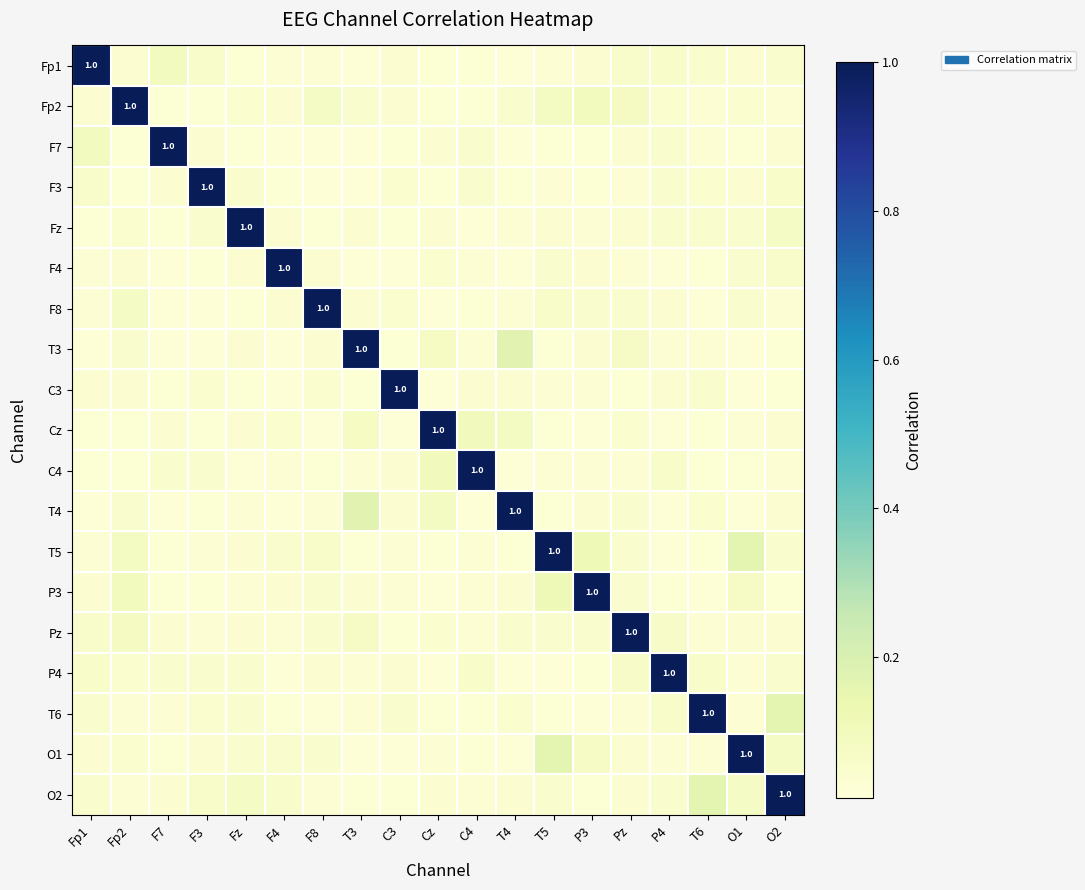

At which label does P3 reach its minimum?

T6